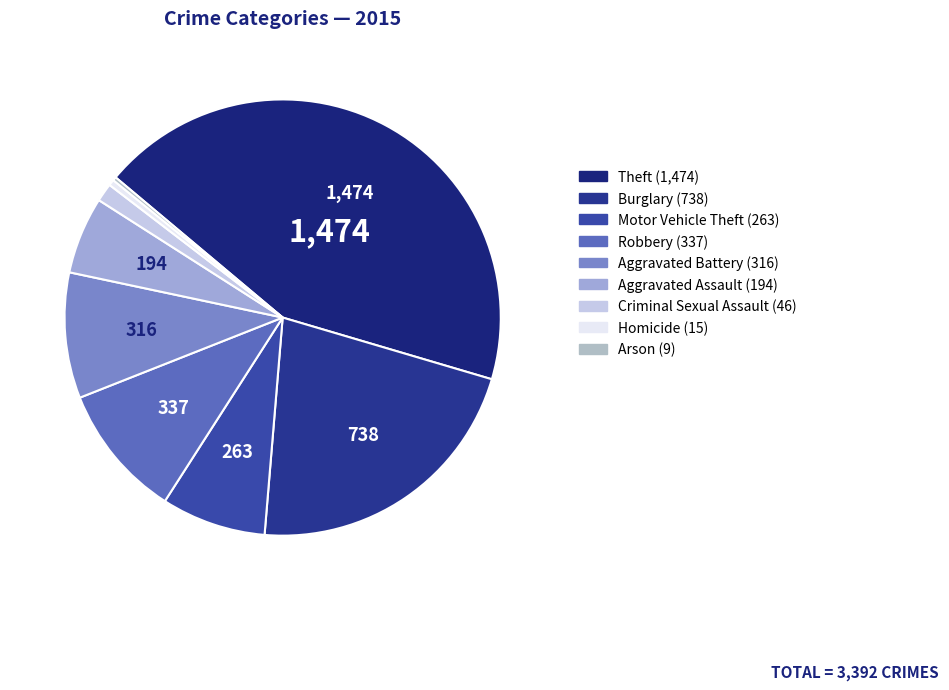

How many segments does this pie chart have?

9